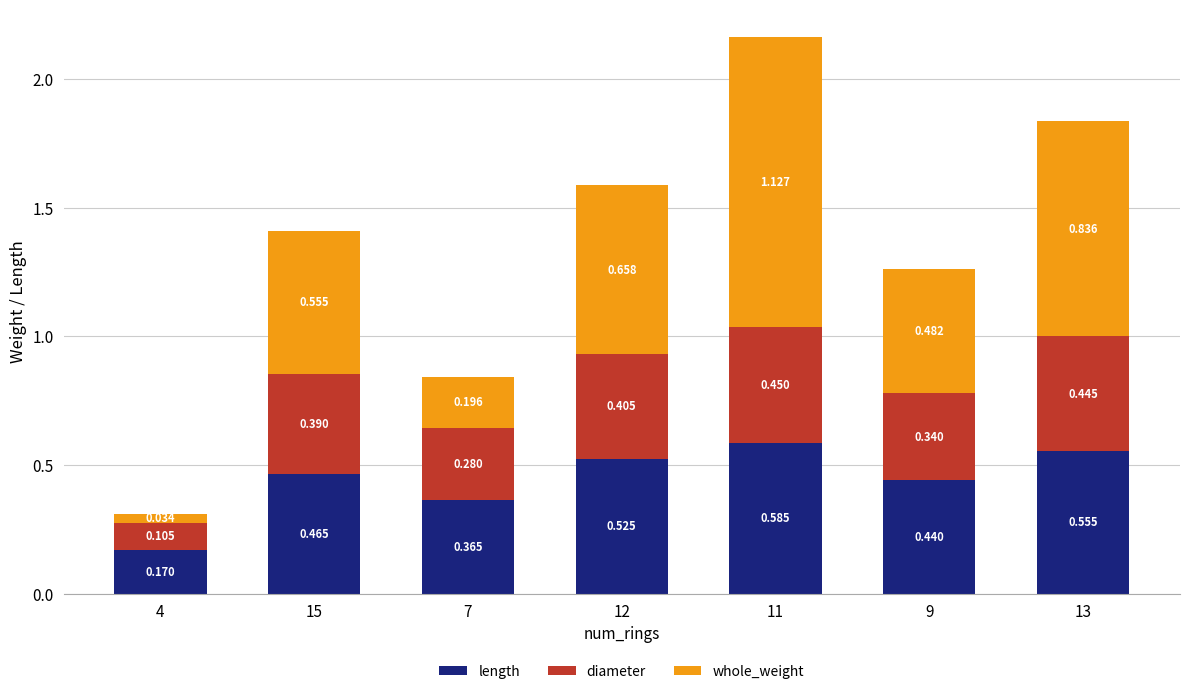

What is the total value across all series at 4?

0.3